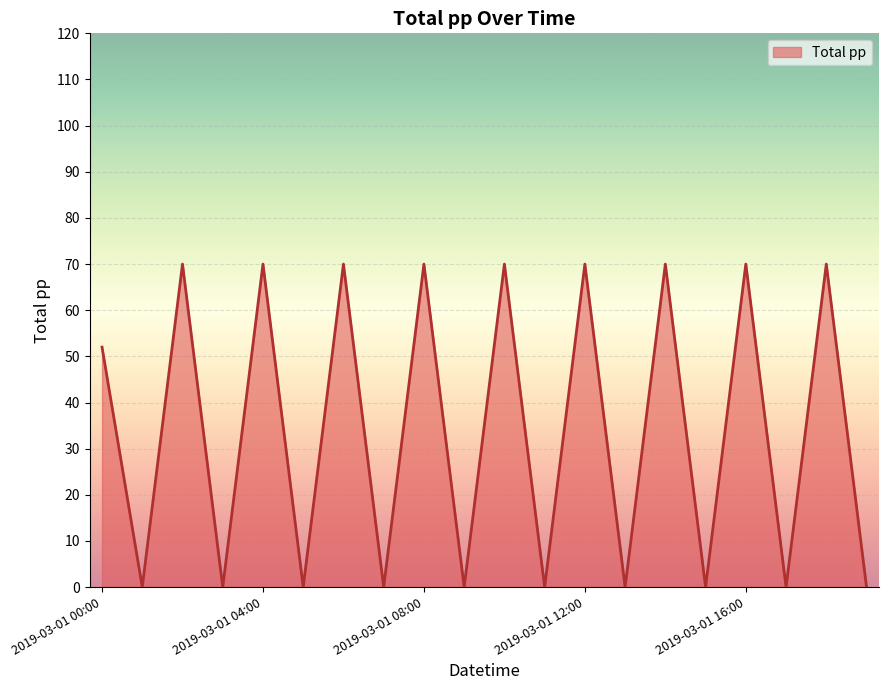

What is the difference between the maximum and minimum values?

70